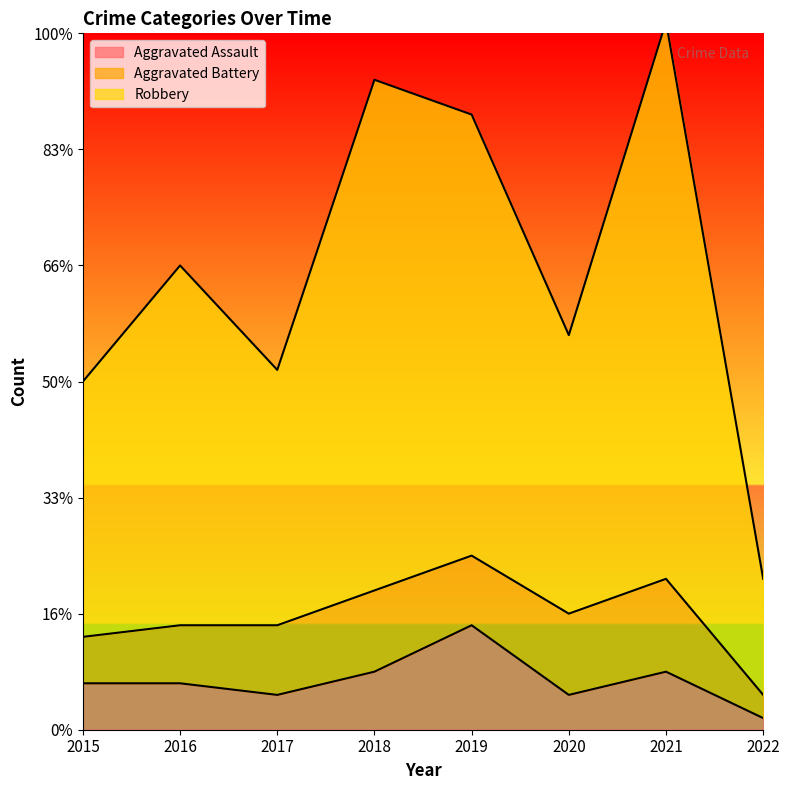

Between 2015 and 2019, which is larger?

2019